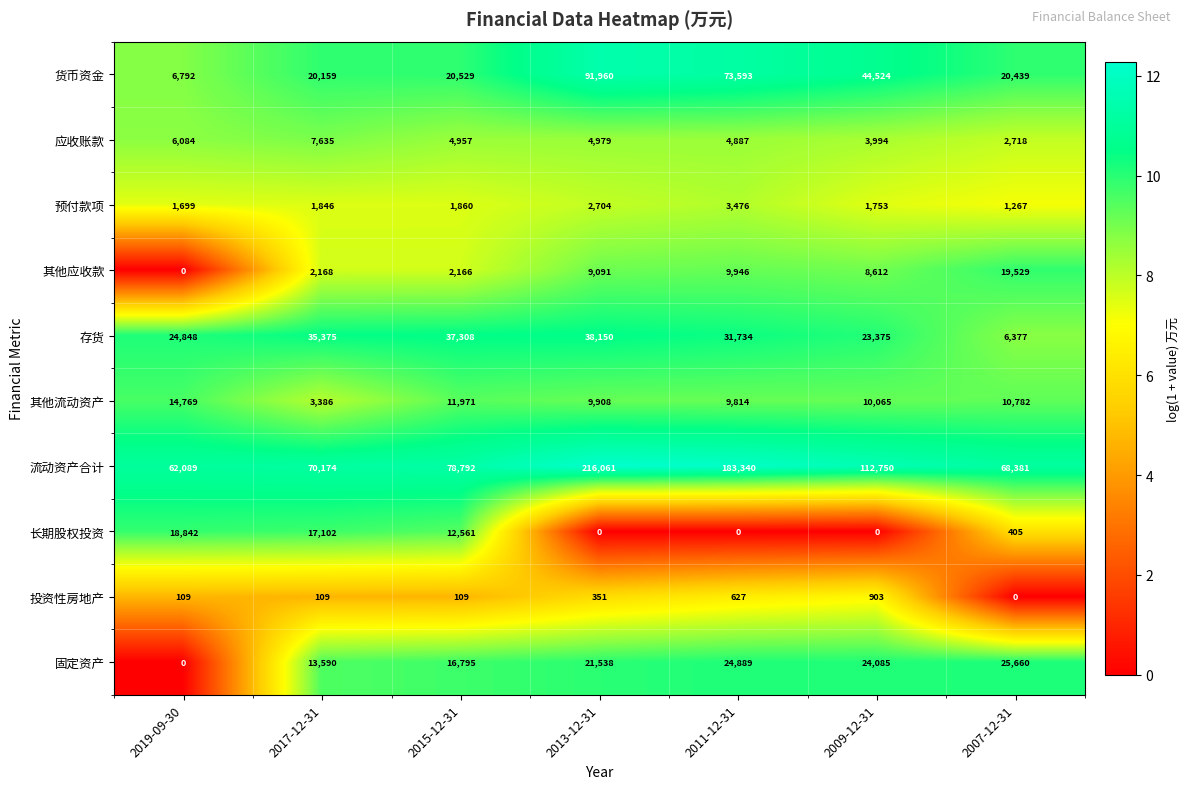

What is the total value across all series at 2007-12-31?

155558